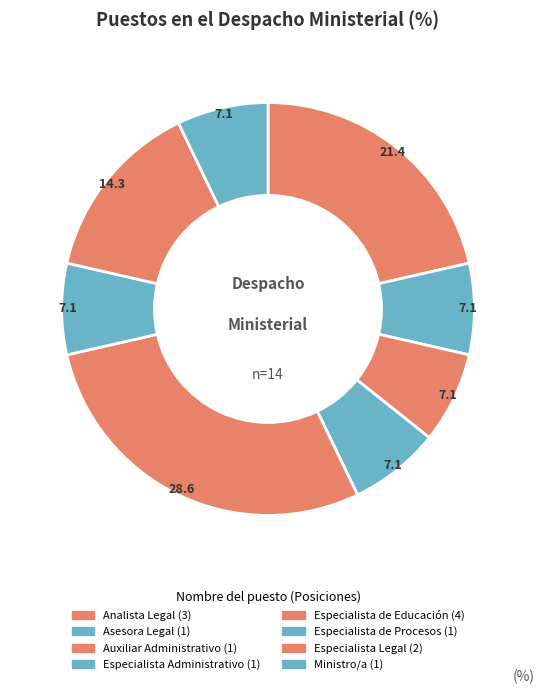

How many segments does this pie chart have?

8